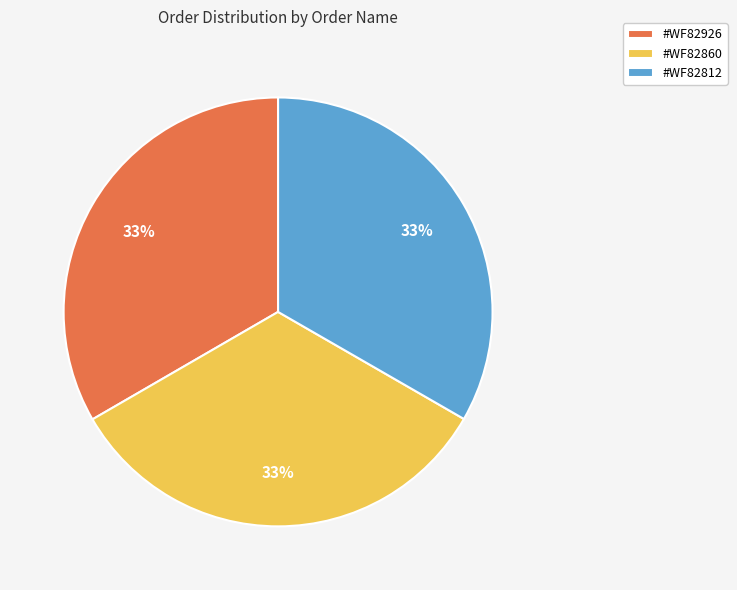

Is it true that #WF82926 is 28% of the pie?

False